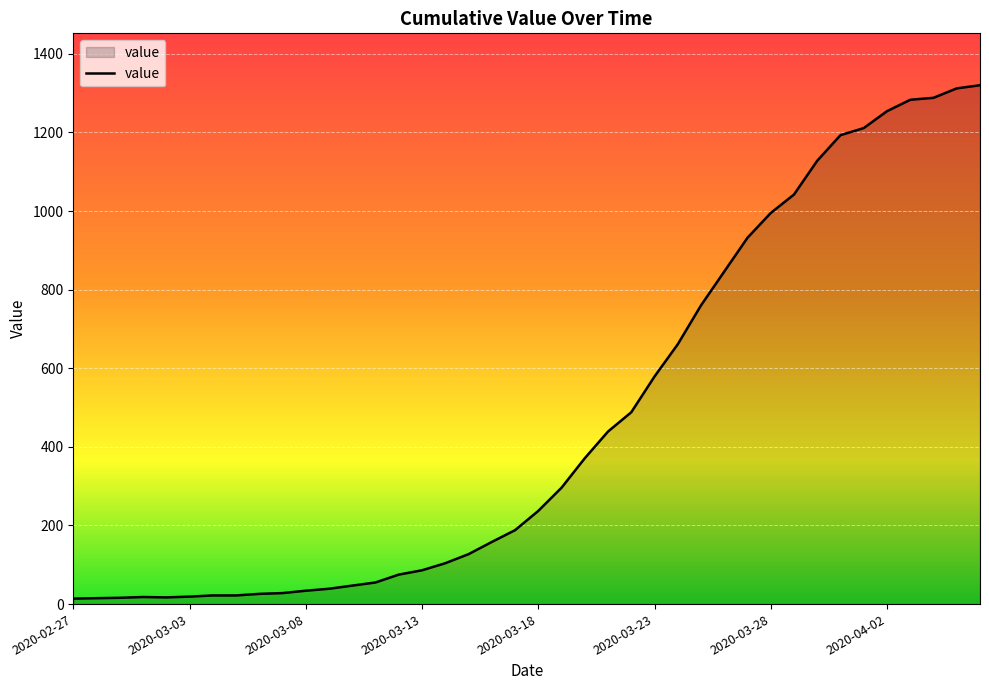

What is the difference between the maximum and minimum values?

1306